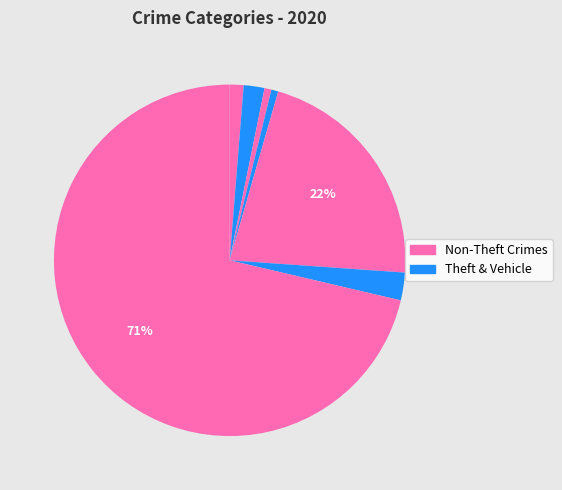

How many segments does this pie chart have?

7